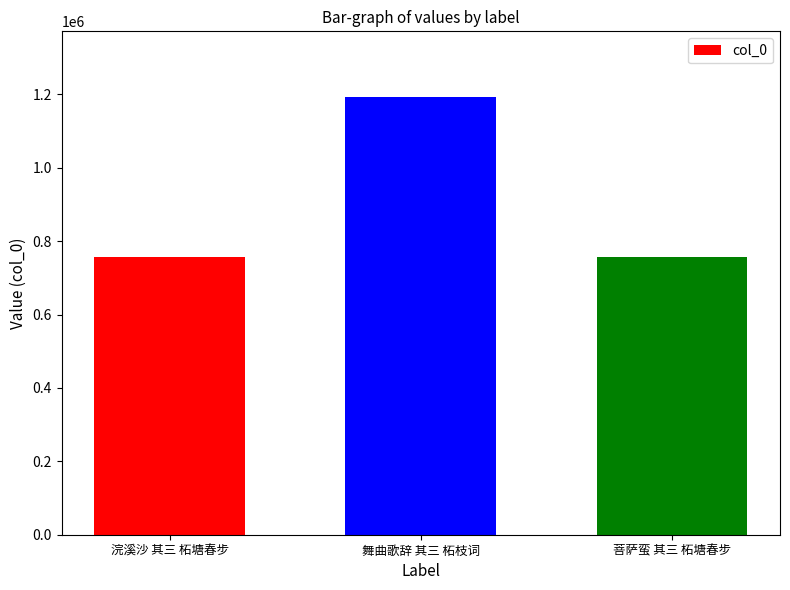

Is it true that the value at 菩萨蛮 其三 柘塘春步 is 991837?

False